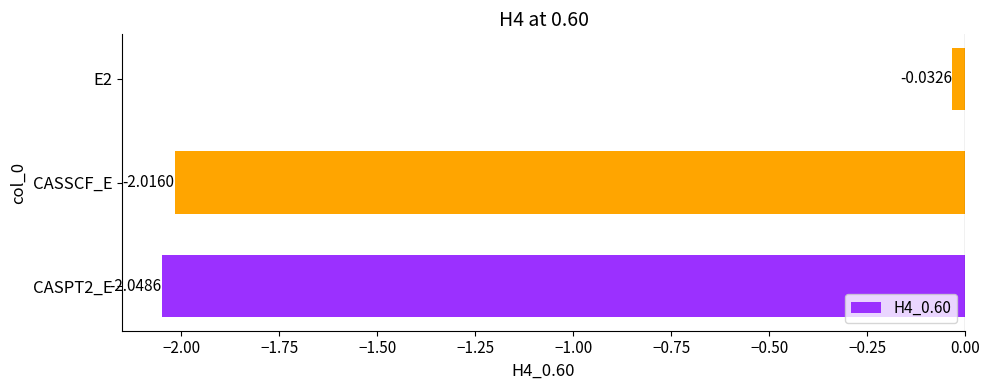

What is the average value?

-1.4